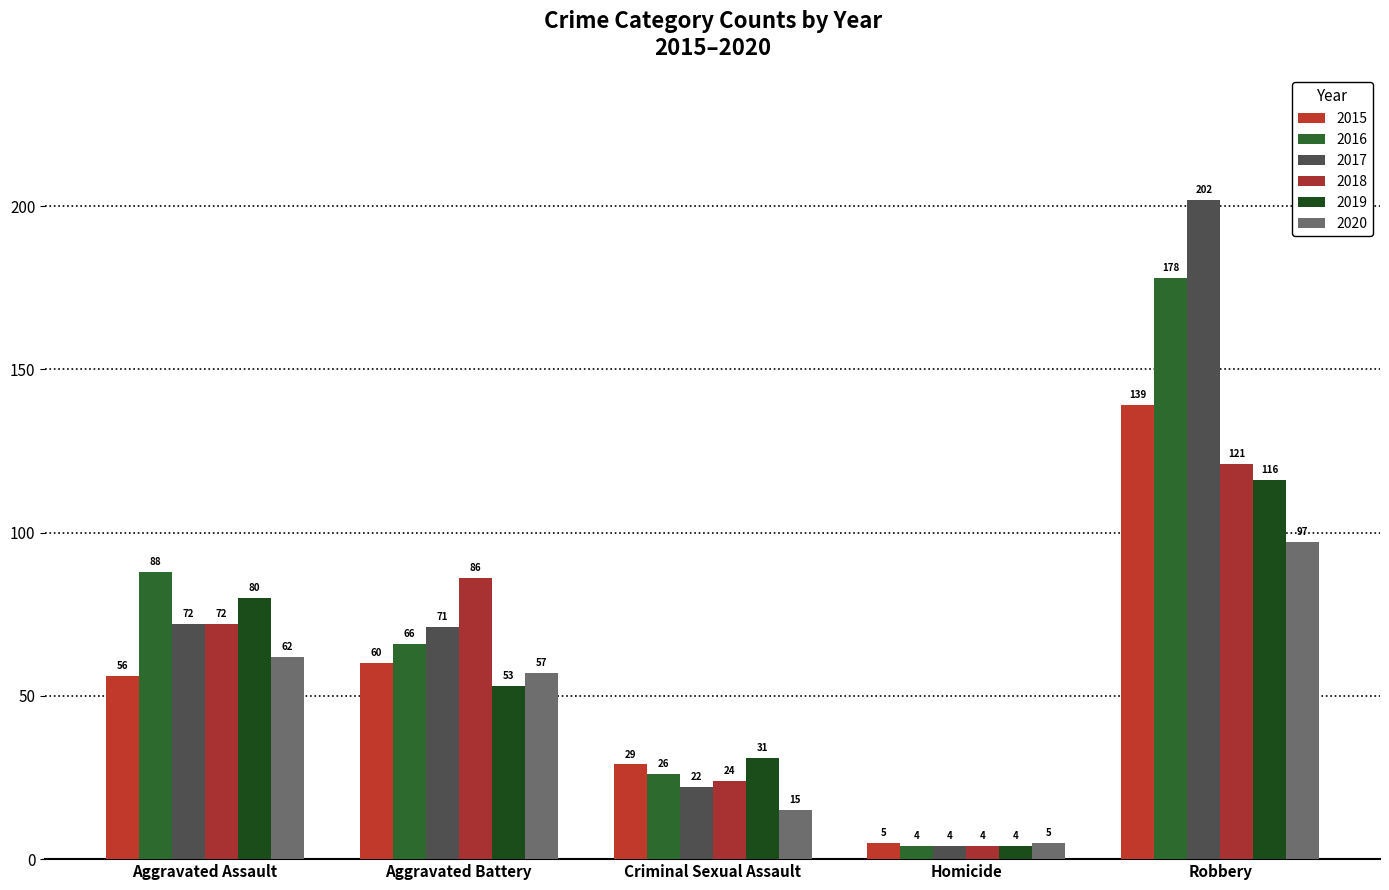

Reading left to right, what are all the values shown in this chart?

2015: Aggravated Assault=56	Aggravated Battery=60	Criminal Sexual Assault=29	Homicide=5	Robbery=139
2016: Aggravated Assault=88	Aggravated Battery=66	Criminal Sexual Assault=26	Homicide=4	Robbery=178
2017: Aggravated Assault=72	Aggravated Battery=71	Criminal Sexual Assault=22	Homicide=4	Robbery=202
2018: Aggravated Assault=72	Aggravated Battery=86	Criminal Sexual Assault=24	Homicide=4	Robbery=121
2019: Aggravated Assault=80	Aggravated Battery=53	Criminal Sexual Assault=31	Homicide=4	Robbery=116
2020: Aggravated Assault=62	Aggravated Battery=57	Criminal Sexual Assault=15	Homicide=5	Robbery=97